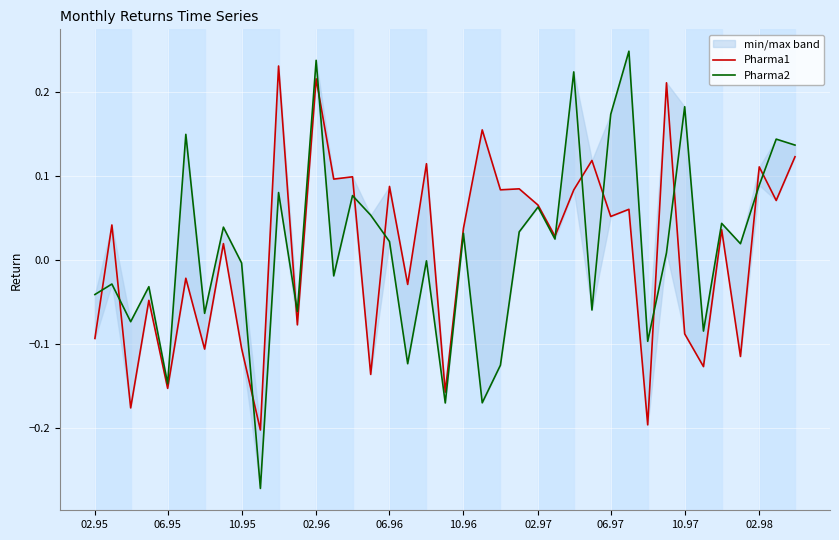

Count the number of data series in this chart.

2